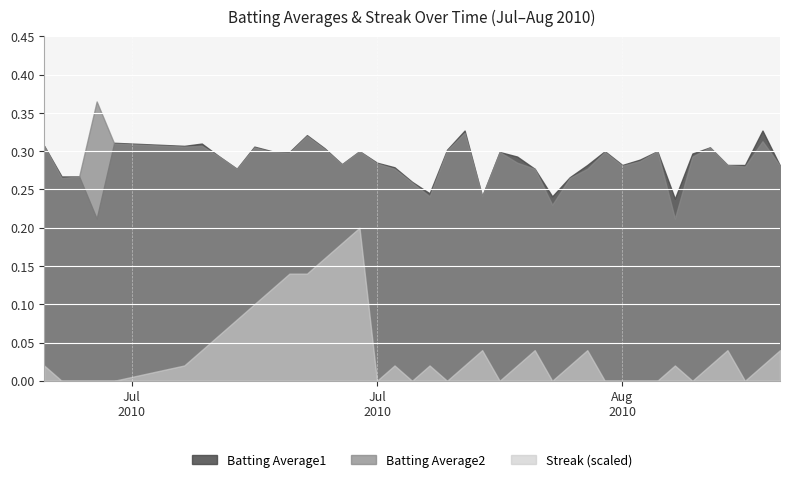

Rank the series by their maximum value, from highest to lowest.

Batting Average2, Batting Average1, Streak (scaled)